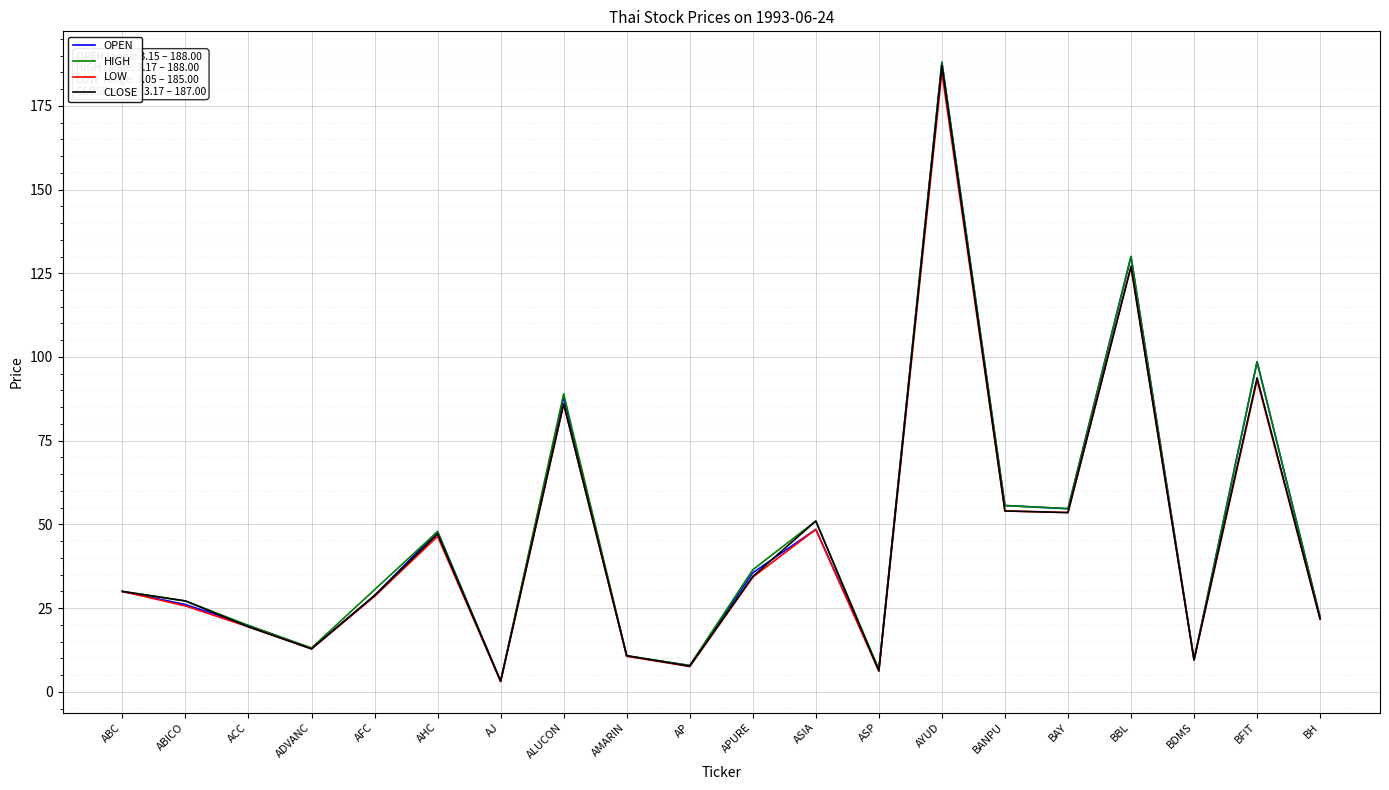

How many lines are shown in the chart?

4